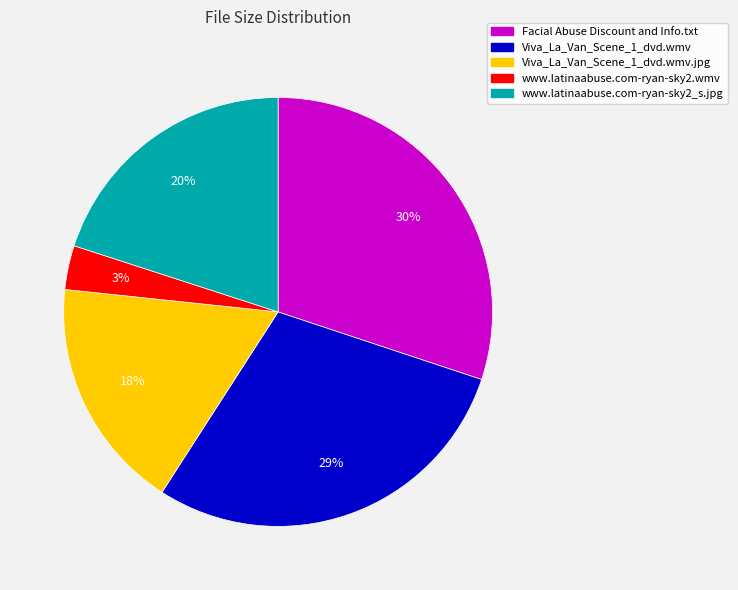

True or false: Viva_La_Van_Scene_1_dvd.wmv.jpg accounts for 3% of the total.

False